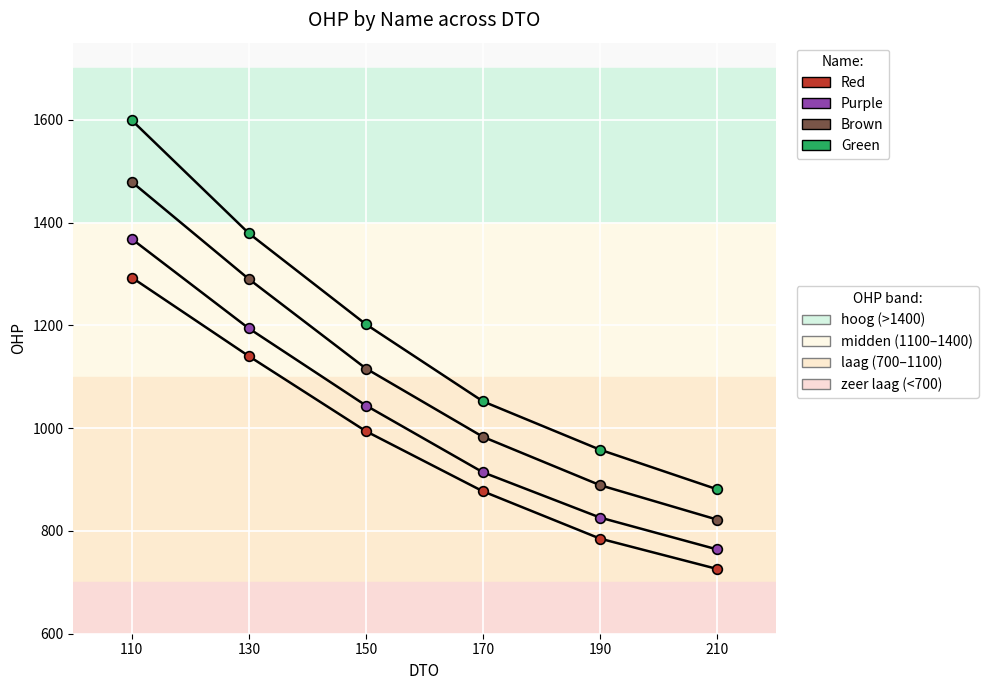

At which category is the sum across all series the highest?

110